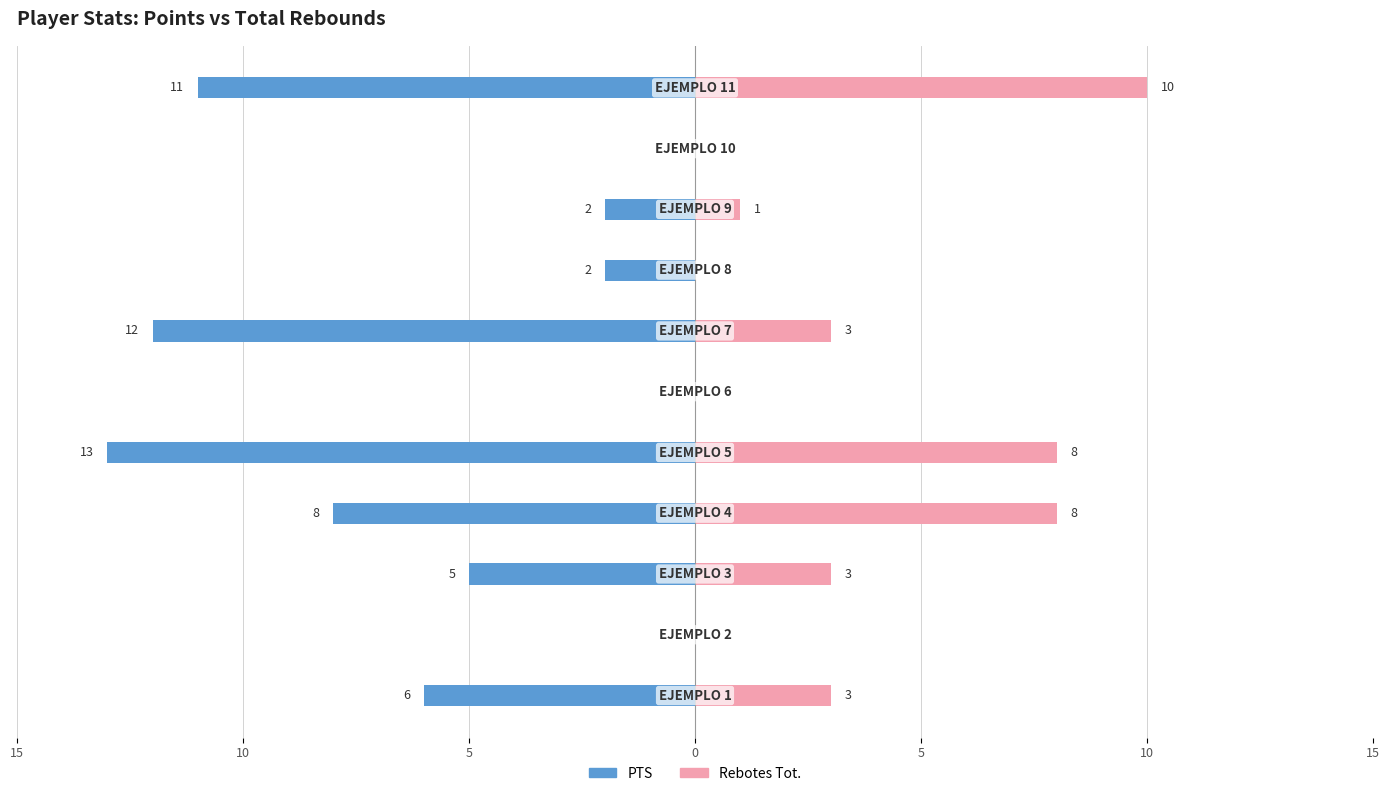

How many positive values does the Rebotes Tot. series have?

7